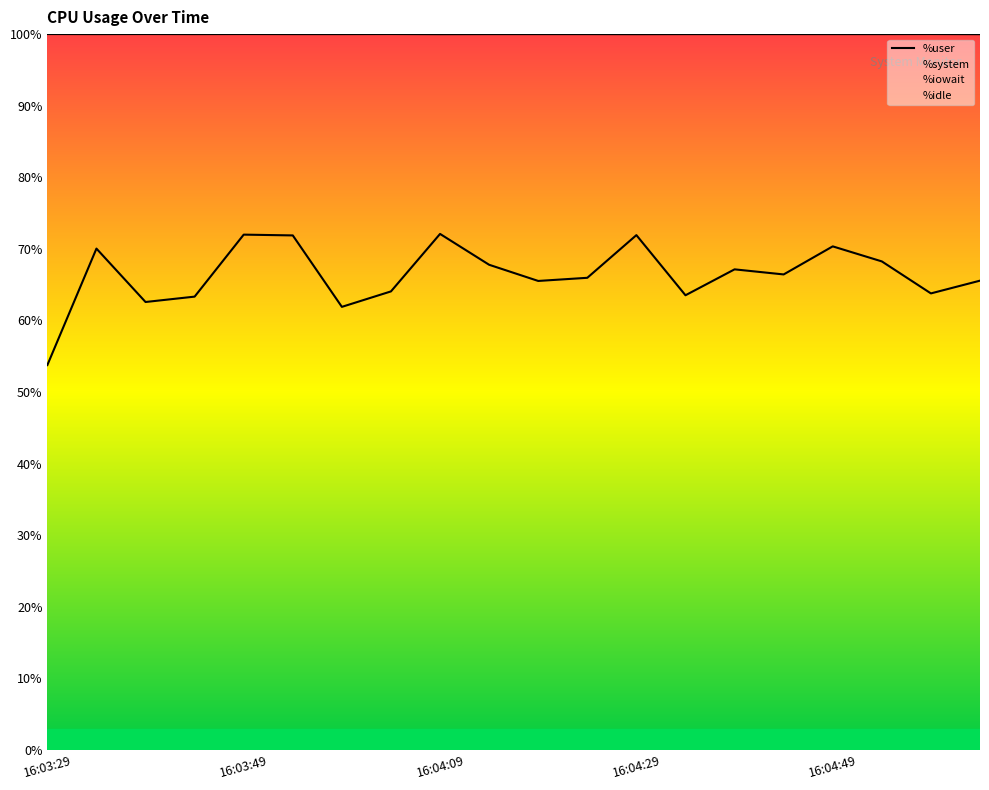

How many interior local valleys does the %system series have?

6